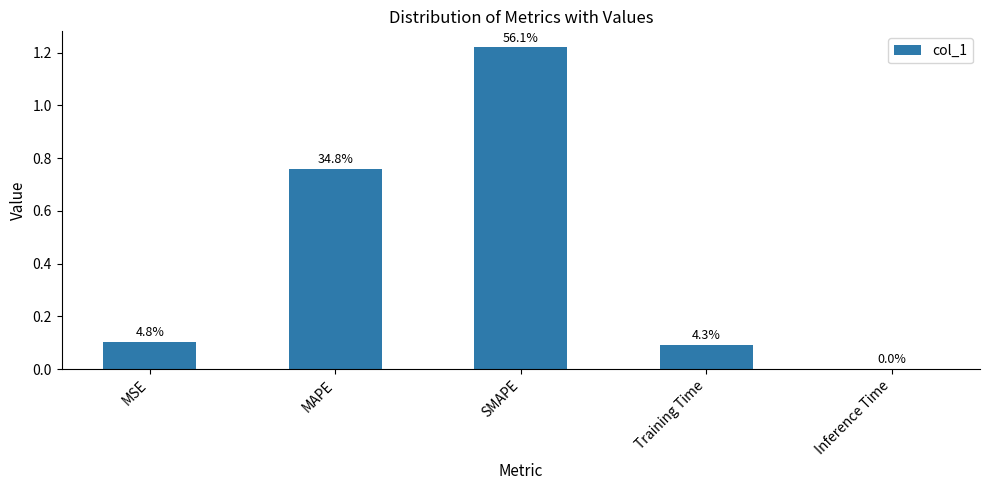

Reading left to right, what are all the values shown in this chart?

0.1	0.8	1.2	0.1	0.0